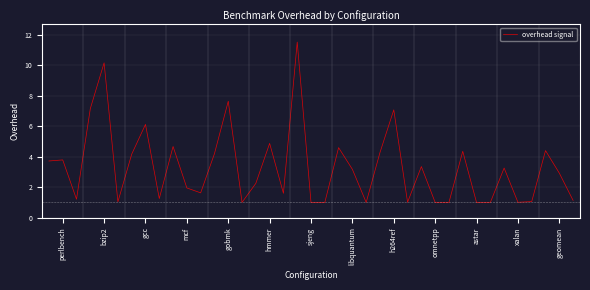

Count the number of categories in the chart.

39